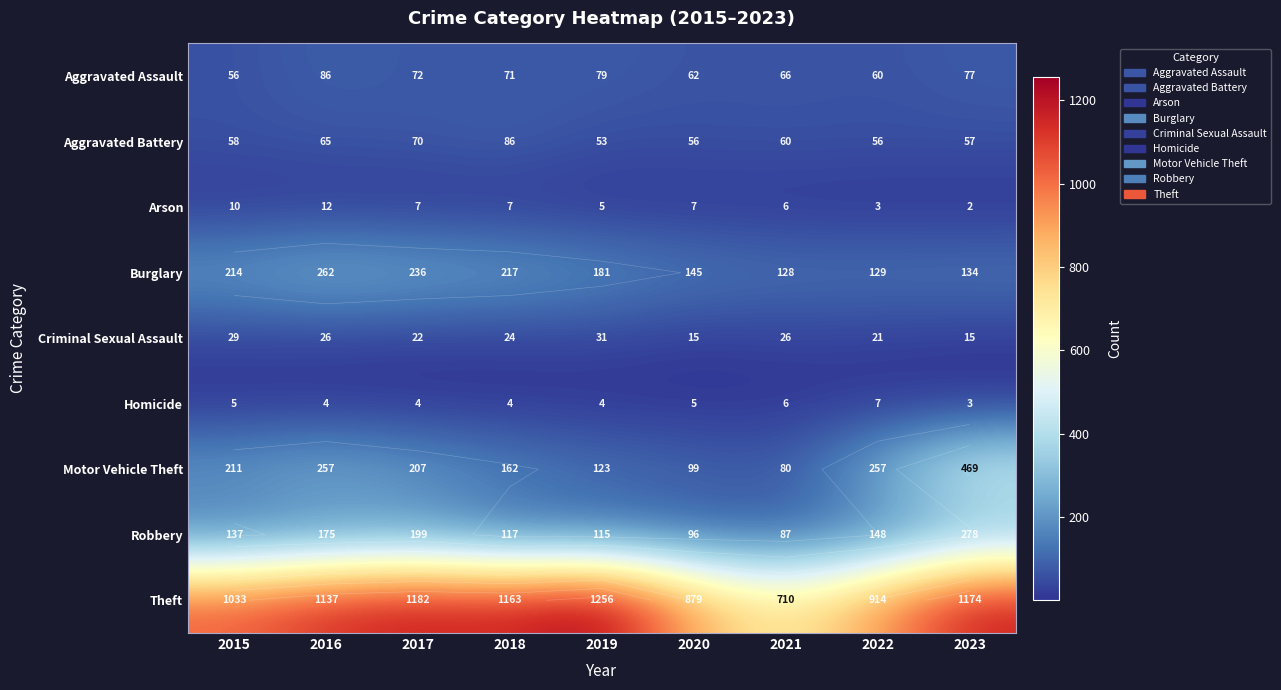

At how many categories does at least one series exceed 136?

9